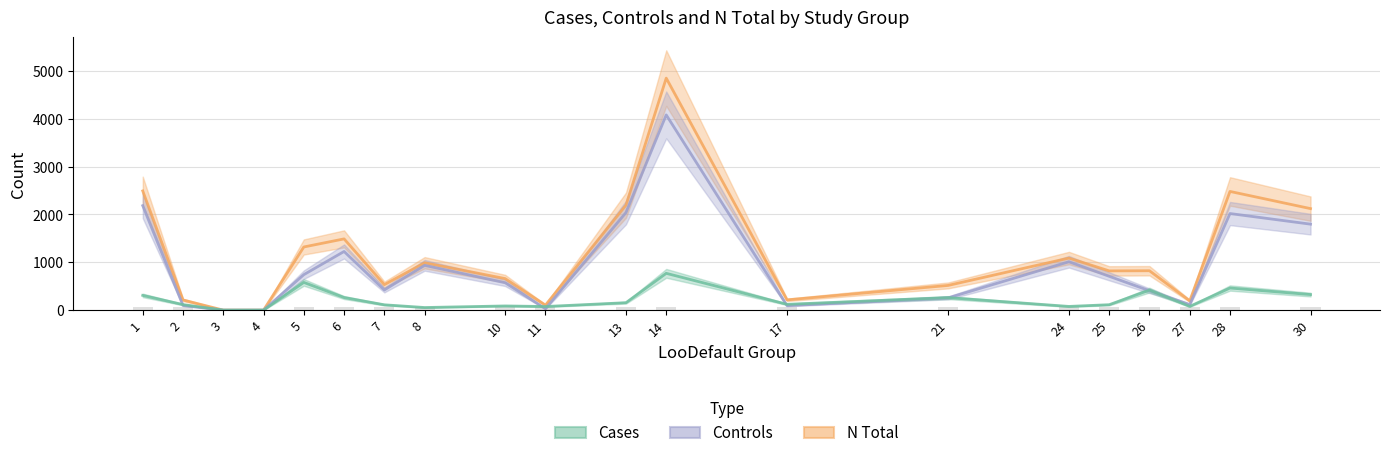

Reading left to right, extract all data points from this chart.

Cases: 1=308	2=115	3=0	4=0	5=579	6=263	7=111	8=54	10=87	11=75	13=155	14=769	17=121	21=261	24=77	25=113	26=418	27=78	28=462	30=325
Controls: 1=2184	2=97	3=0	4=0	5=741	6=1226	7=421	8=936	10=572	11=29	13=2039	14=4081	17=93	21=255	24=1011	25=707	26=405	27=116	28=2019	30=1797
N Total: 1=2492	2=212	3=0	4=0	5=1320	6=1489	7=532	8=990	10=659	11=104	13=2194	14=4850	17=214	21=516	24=1088	25=820	26=823	27=194	28=2481	30=2122